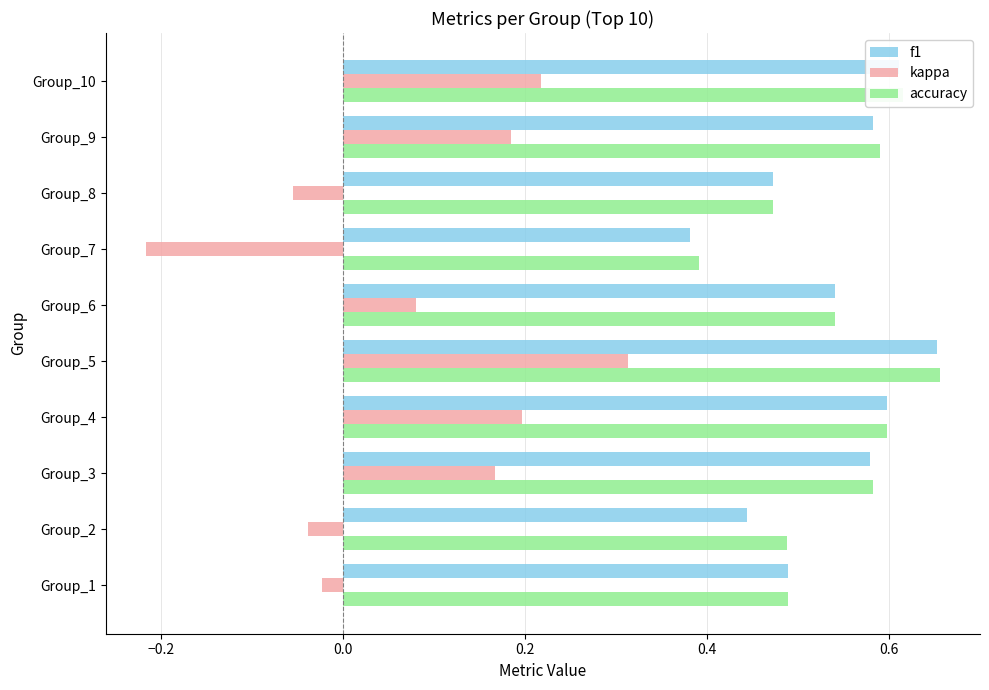

How many negative values does the kappa series have?

4